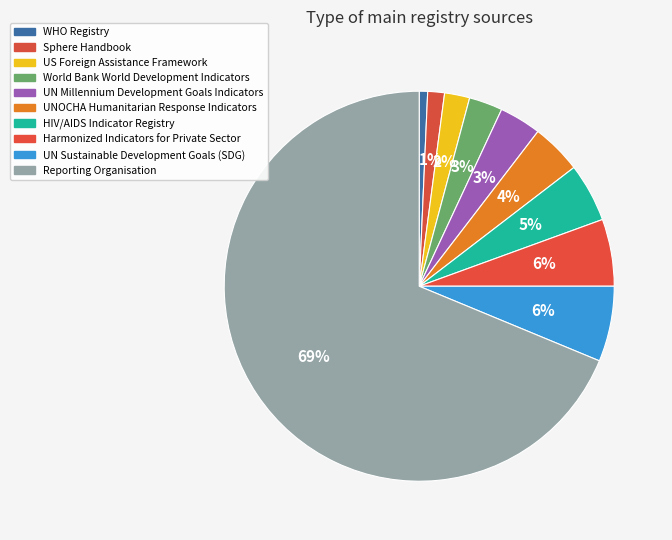

Count the number of slices in the pie.

10